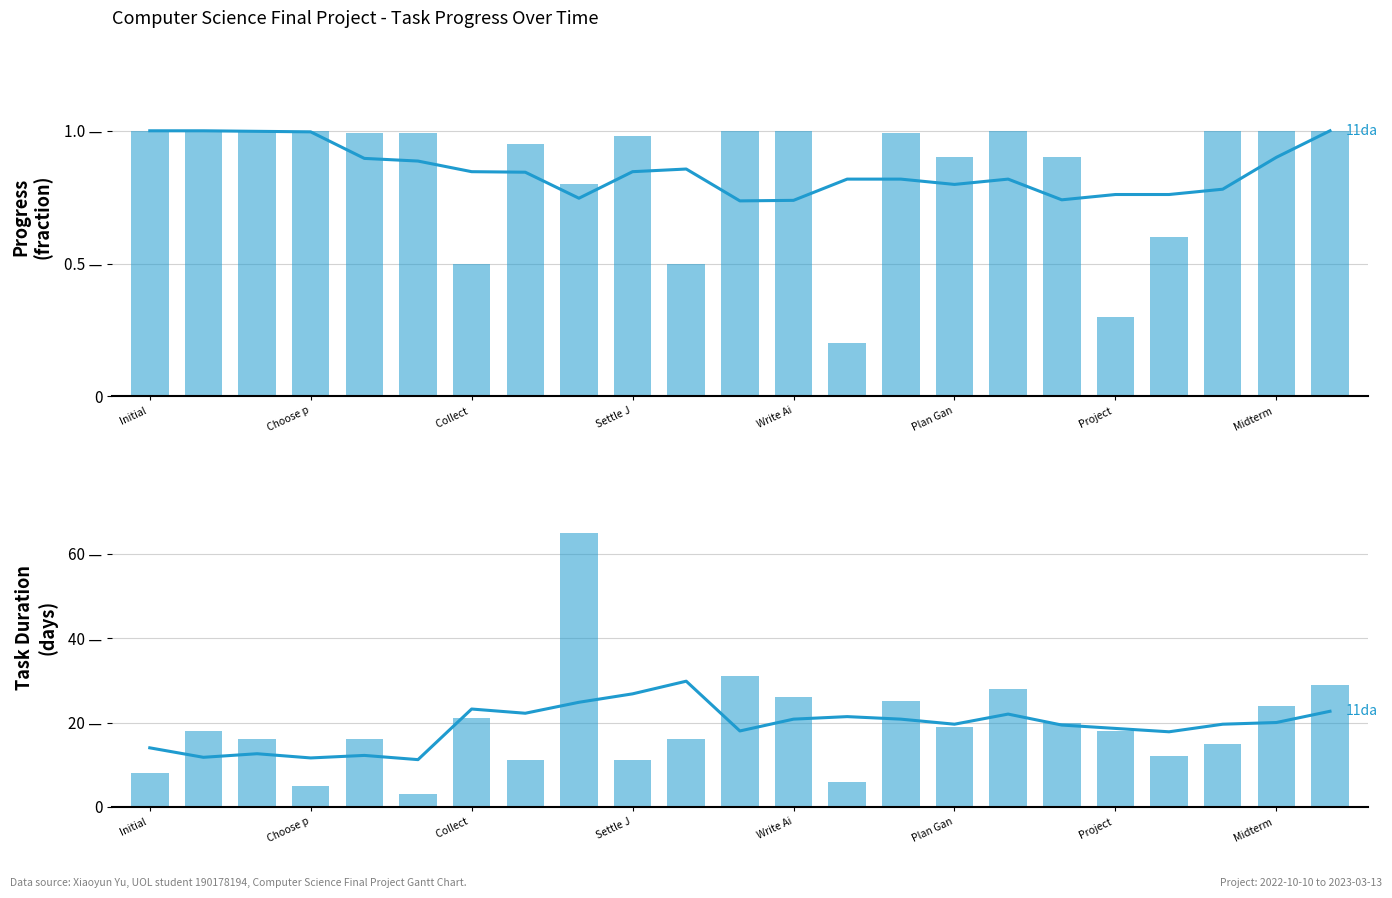

How many values in the Days series are below 18?

11